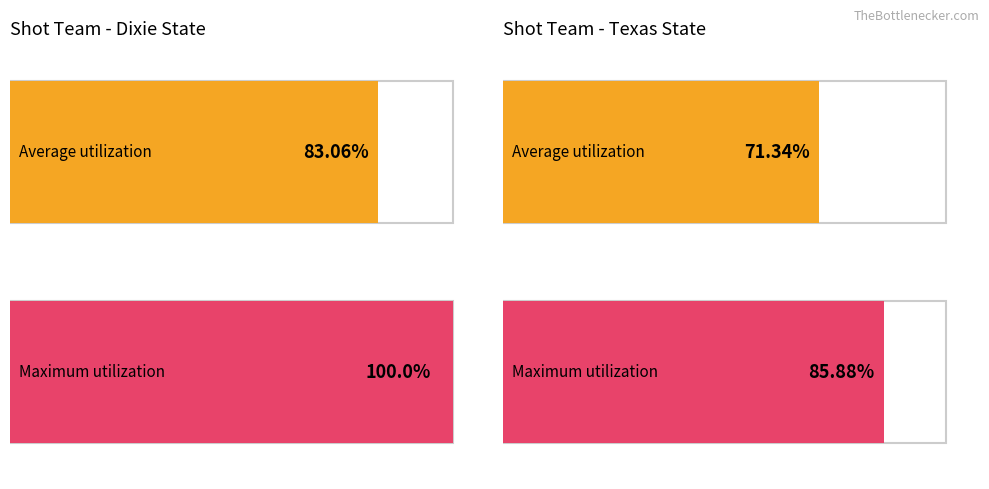

Is the value of Maximum utilization at Texas State greater than the value of Average utilization at Texas State?

Yes